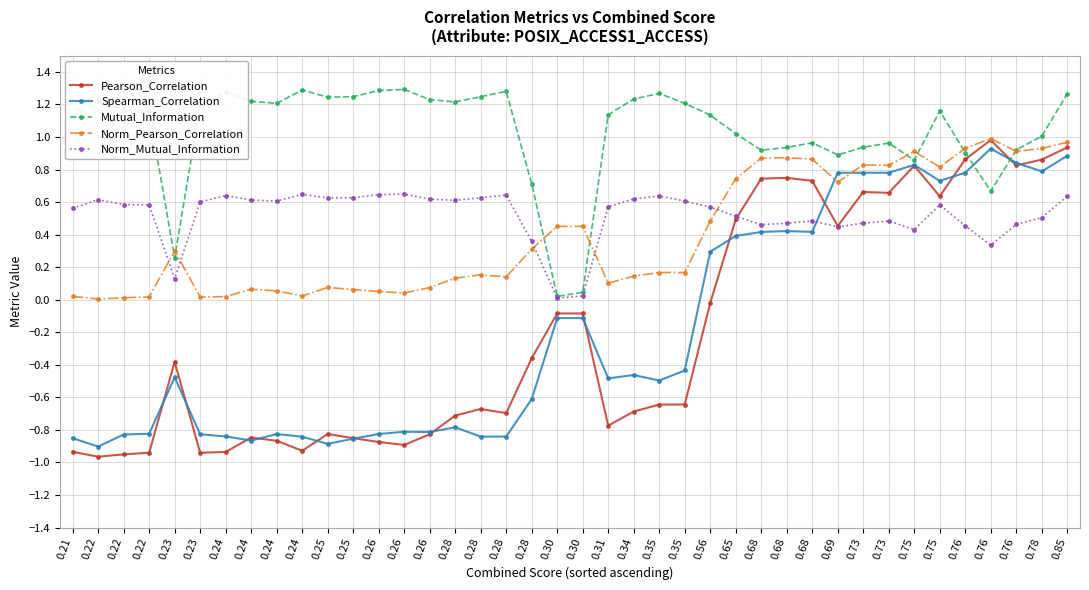

Where do Pearson_Correlation and Norm_Mutual_Information first cross each other?

0.65 and 0.68